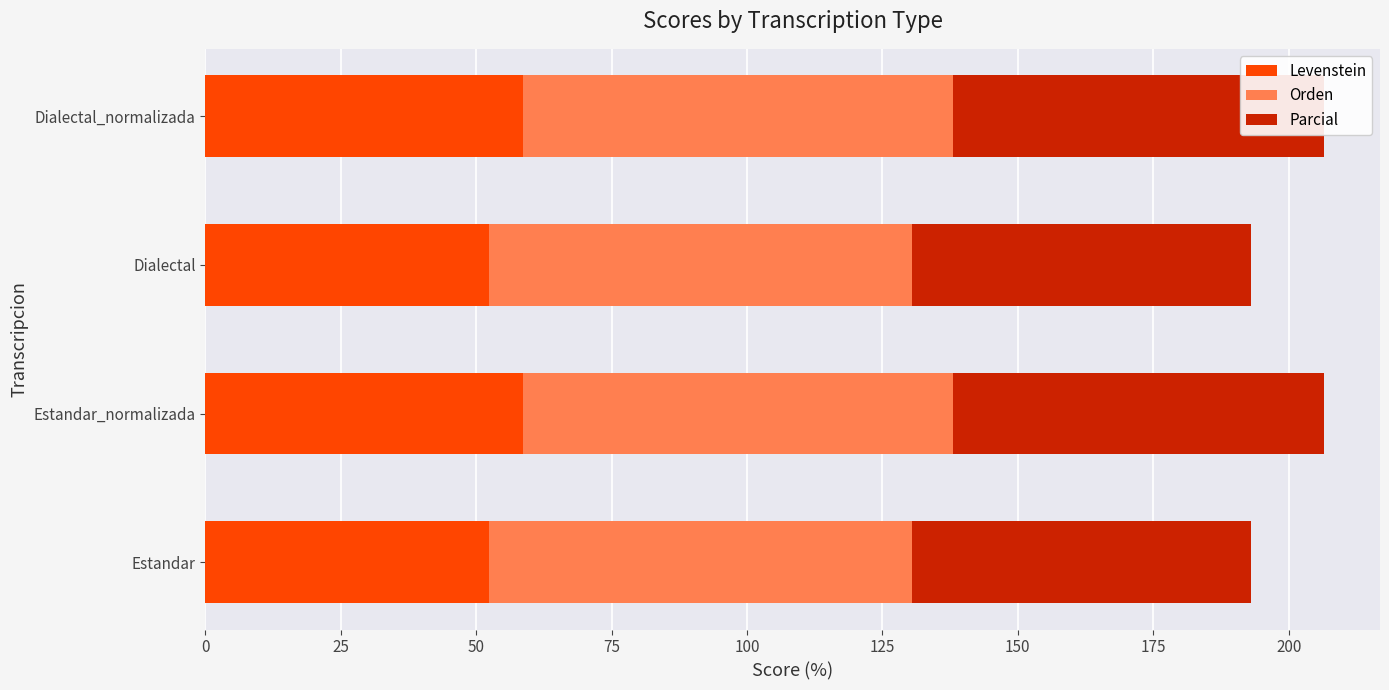

The Parcial series shows 62.7 at Dialectal. True or false?

True